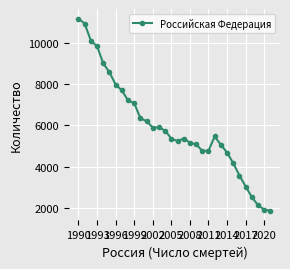

What is the value of the 22nd point from the left?

4770